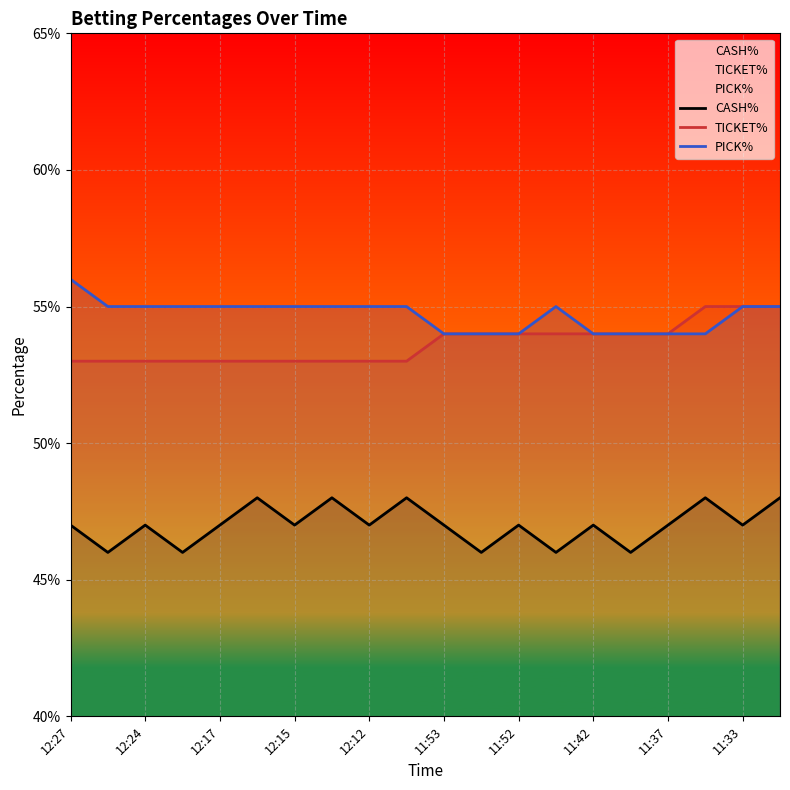

At which category is the sum across all series the highest?

19